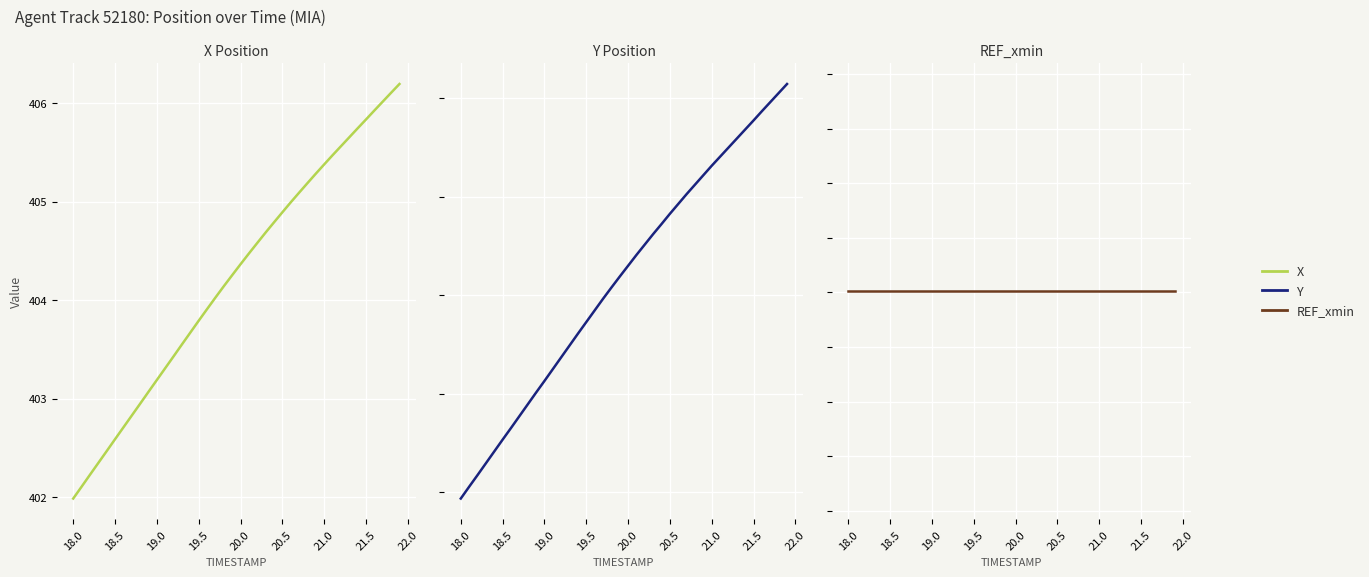

True or false: X has more than 1 interior local peaks.

False